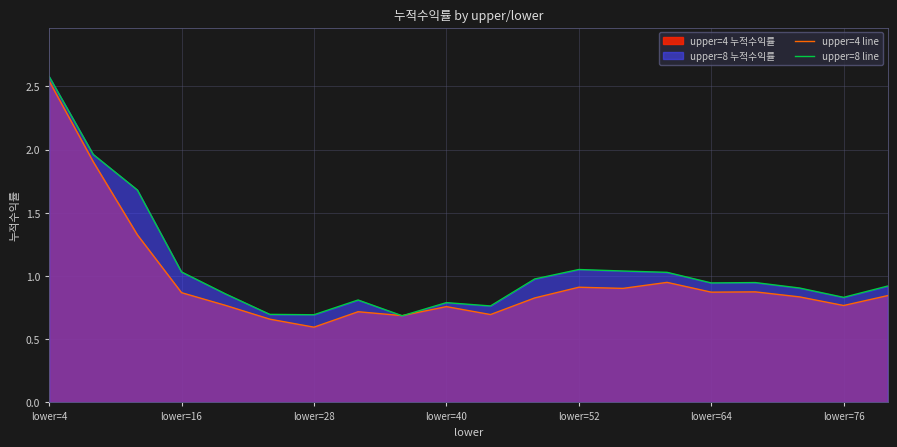

What is the sum of all upper=4 line values?

19.3